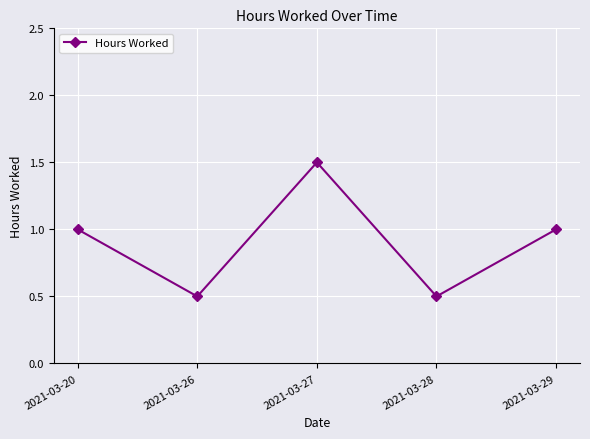

What is the value of the 2nd point from the left?

0.5